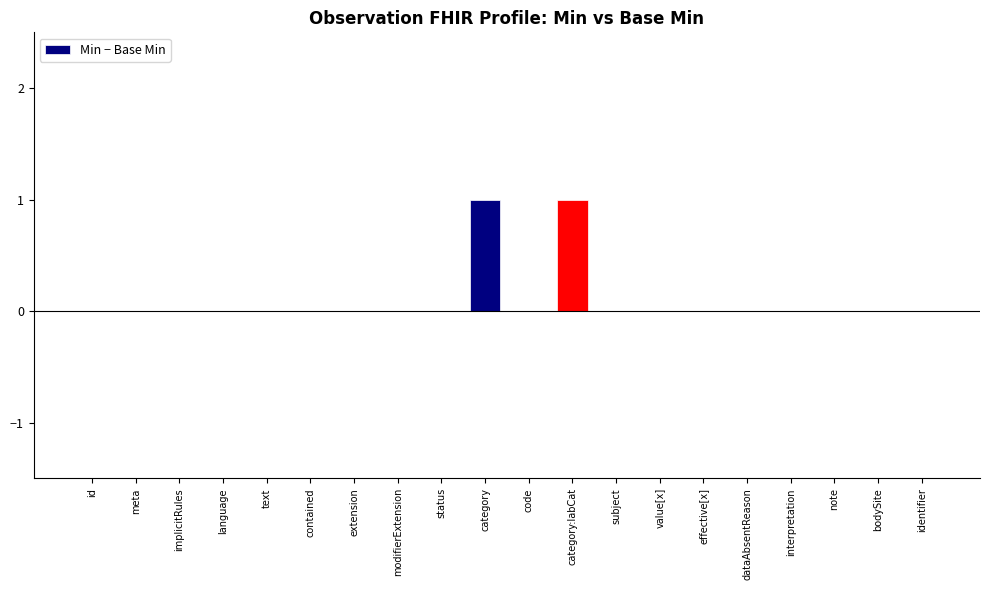

Is it true that the value at modifierExtension is 1?

False